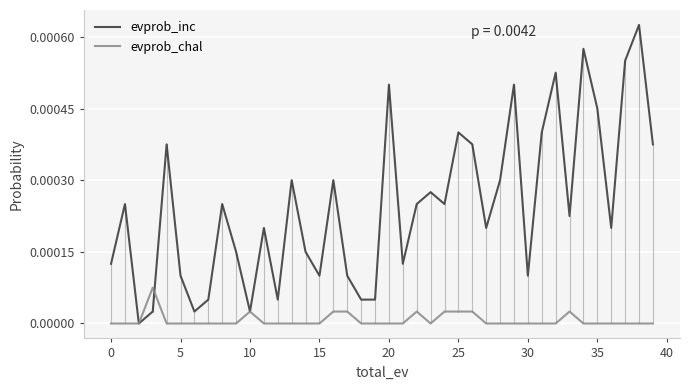

Which series has the widest spread of values?

evprob_inc